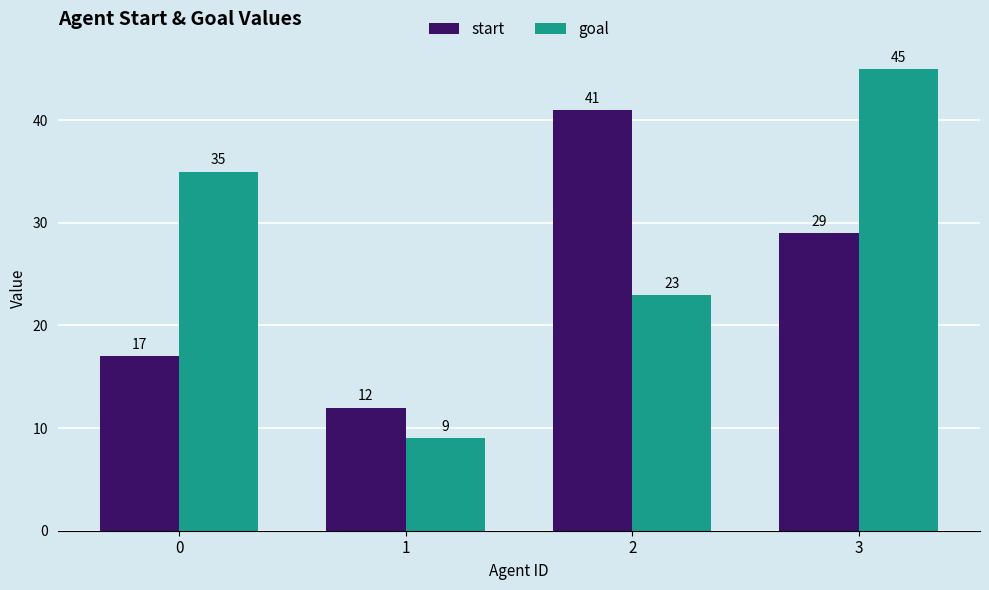

The start series shows 45 at 3. True or false?

False